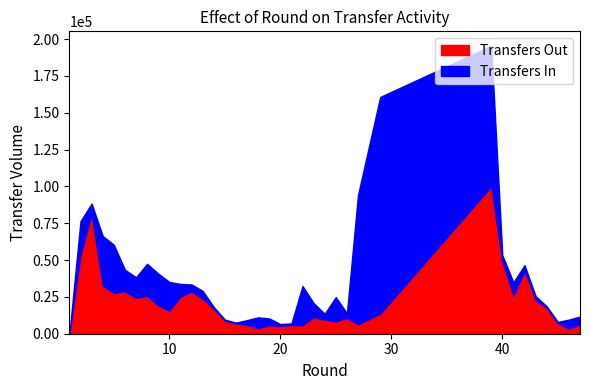

The value of Transfers Out at 6 is 48025. True or false?

False